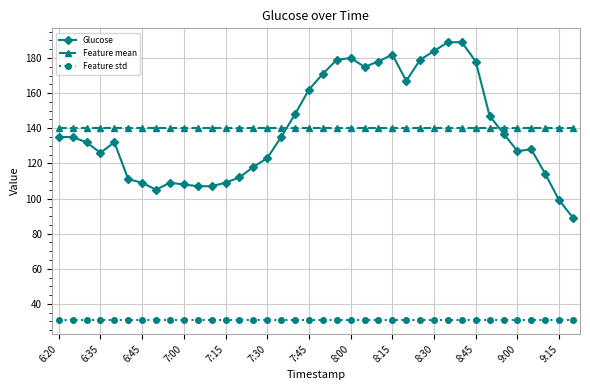

True or false: Glucose has more than 0 points higher than both neighbors.

True